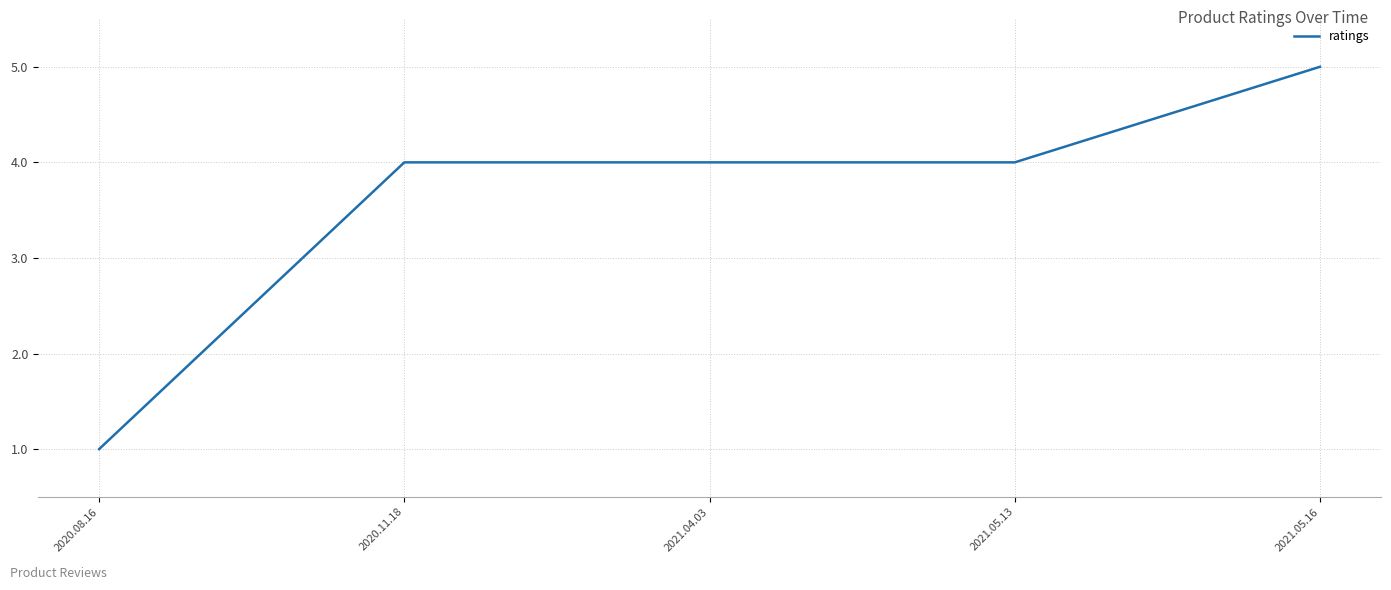

What is the smallest value displayed?

1